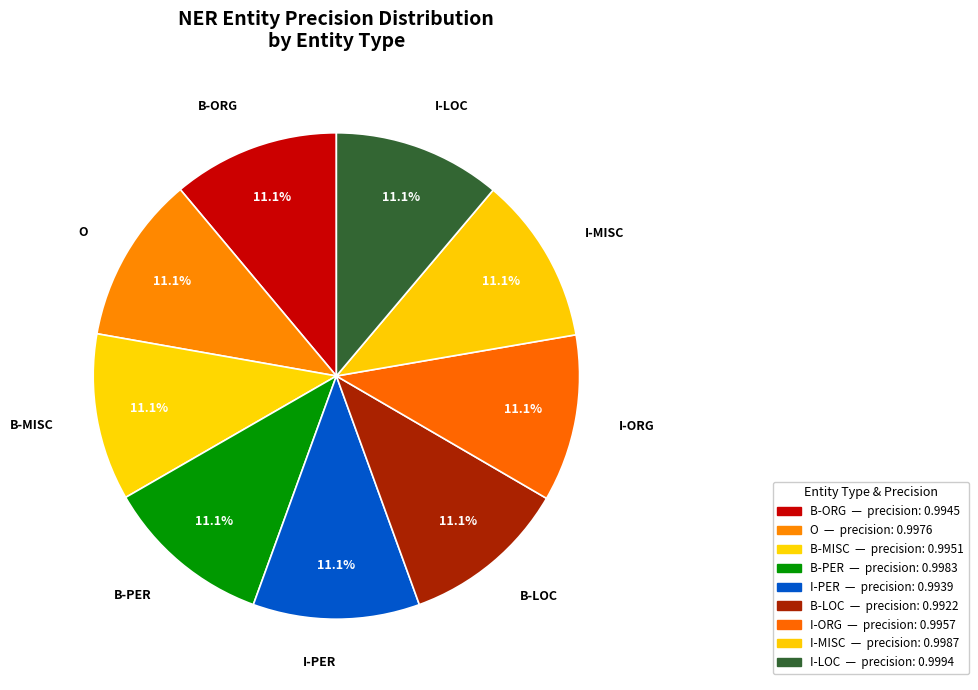

How many segments does this pie chart have?

9